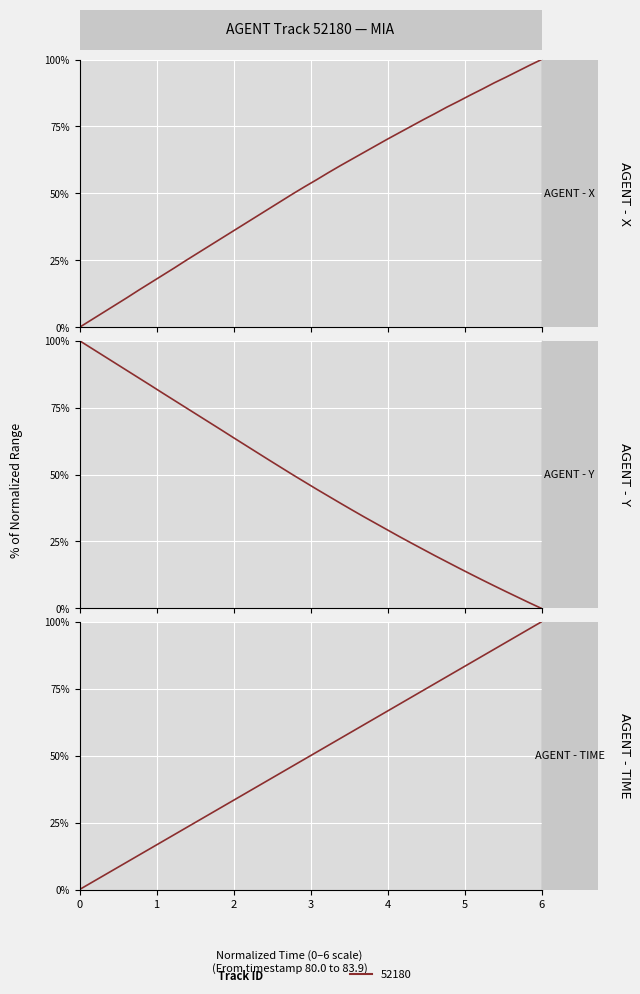

Is the value of Y (position) at 32 greater than the value of TIMESTAMP at 35?

No